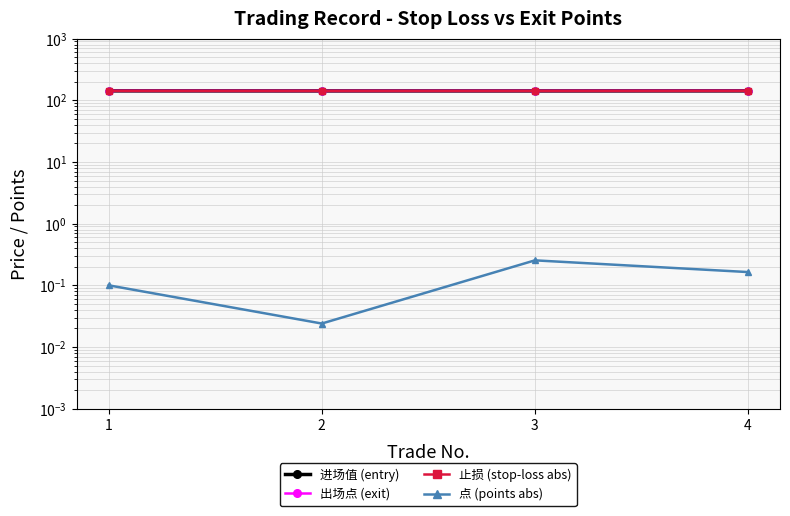

Reading left to right, transcribe all the data shown in this chart.

进场值 (entry): 142.3	142.0	142.0	142.2
出场点 (exit): 142.4	142.0	142.2	142.4
止损 (stop-loss abs): 142.3	142.0	142.0	142.2
点 (points abs): 0.1	0.0	0.3	0.2